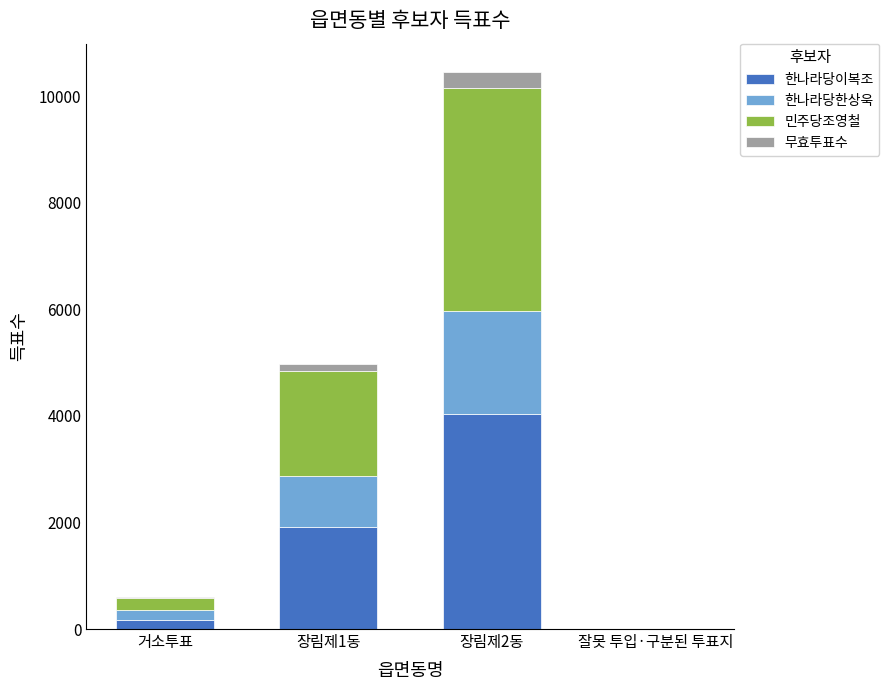

How many distinct data groups are displayed?

4